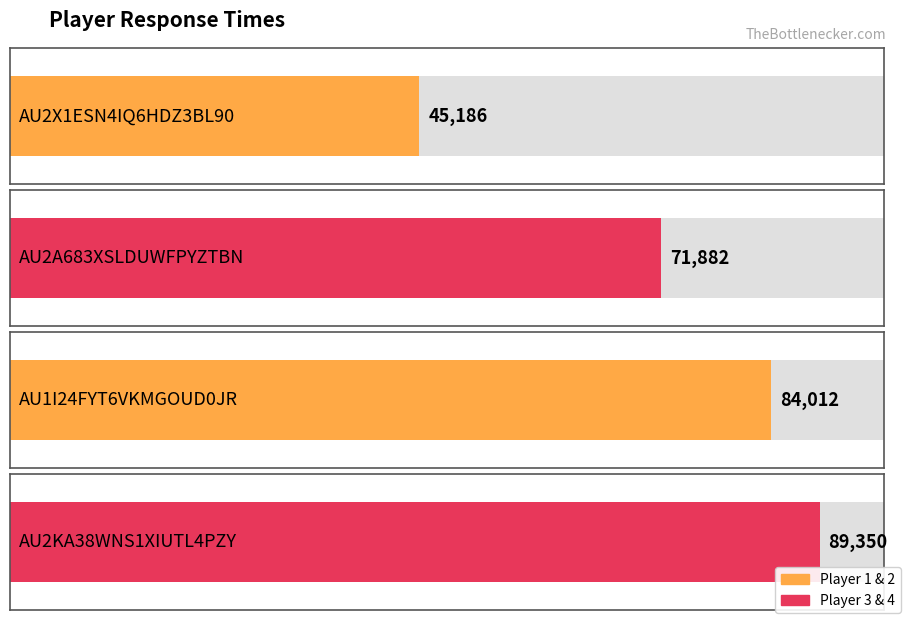

The chart shows a value of 18163 at AU2A683XSLDUWFPYZTBN. True or false?

False